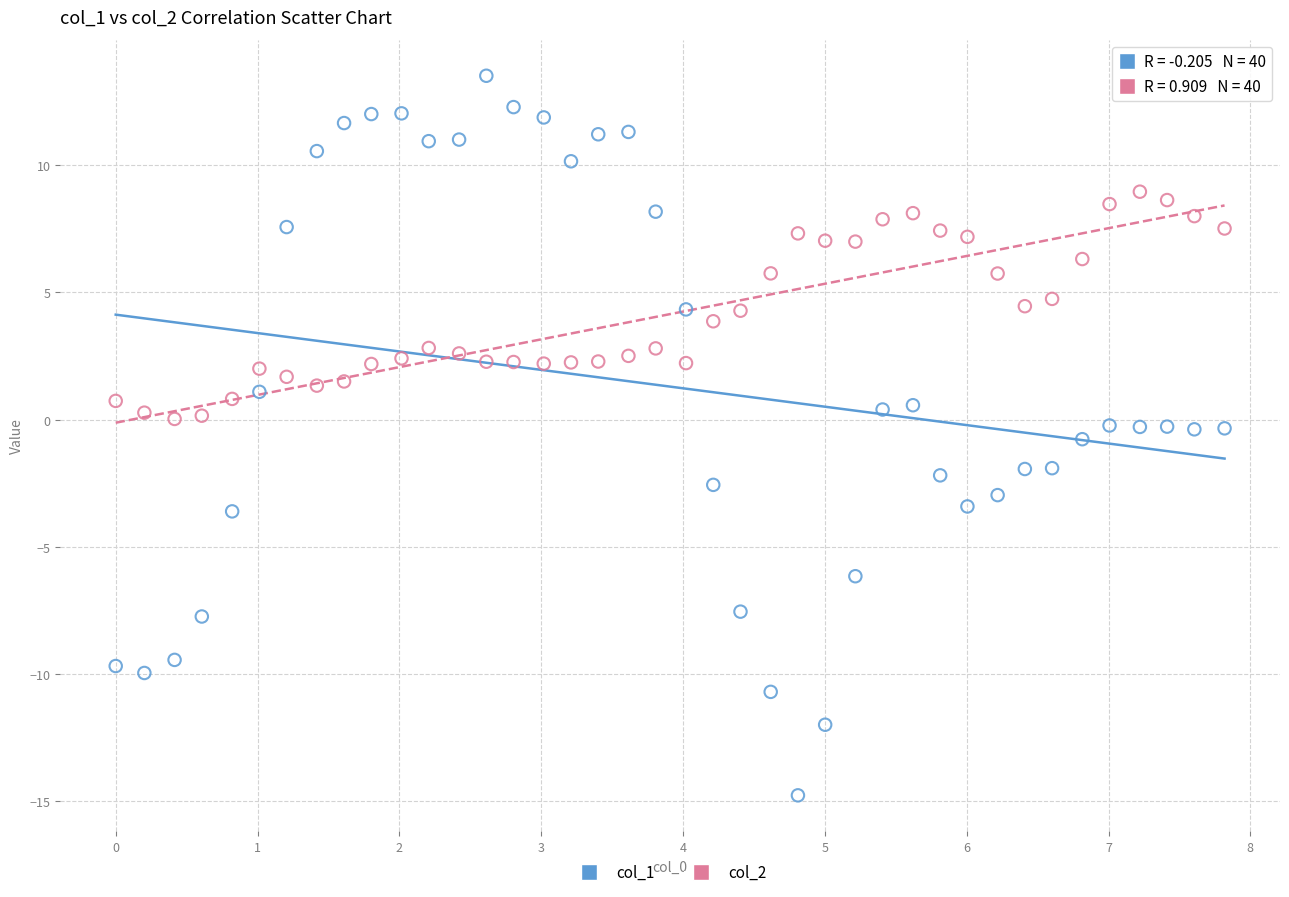

Which series has the widest spread of Y values?

col_1